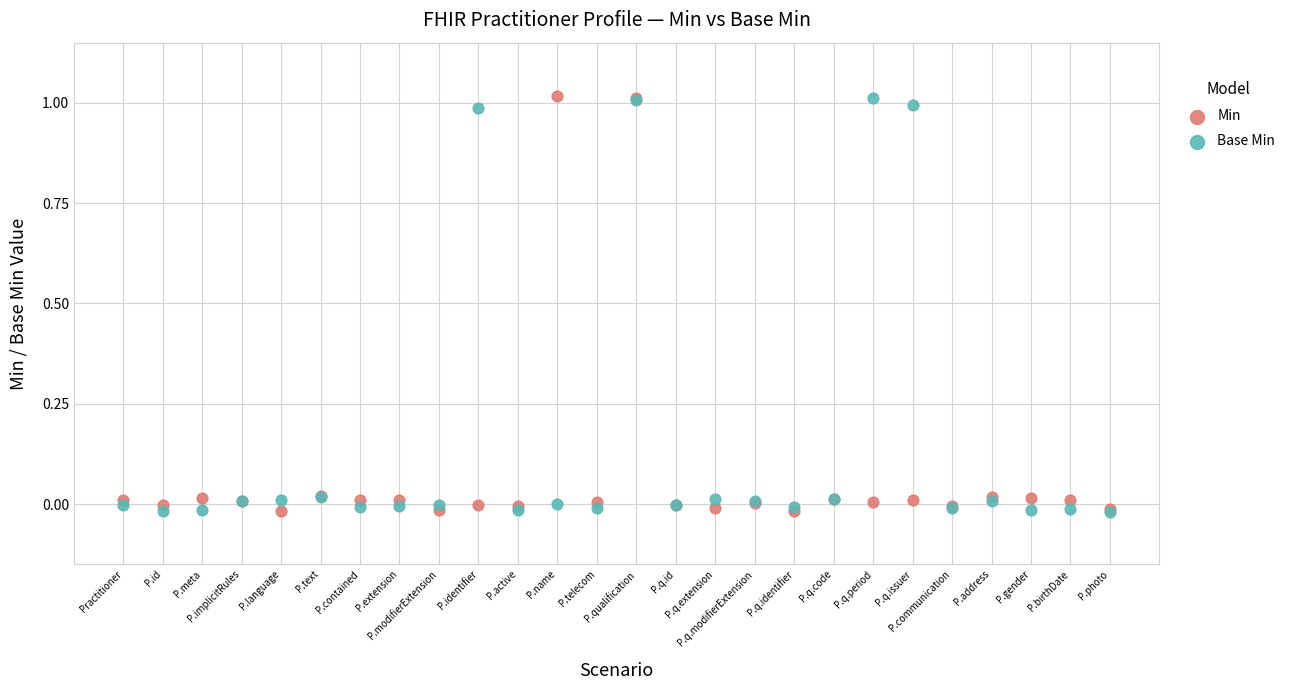

What are all the series names shown in the legend?

Min, Base Min